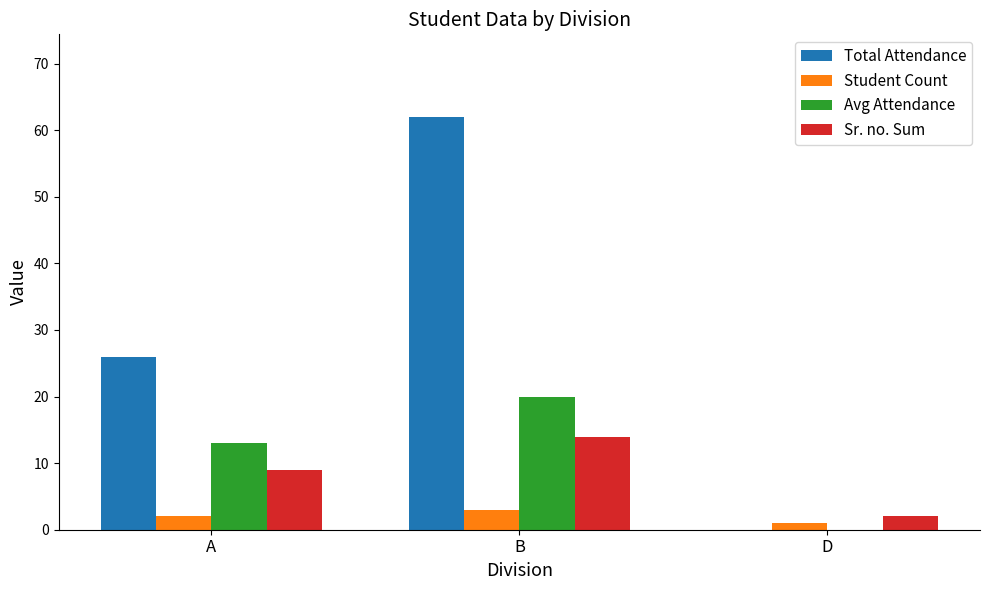

The value of Total Attendance at A is 34. True or false?

False